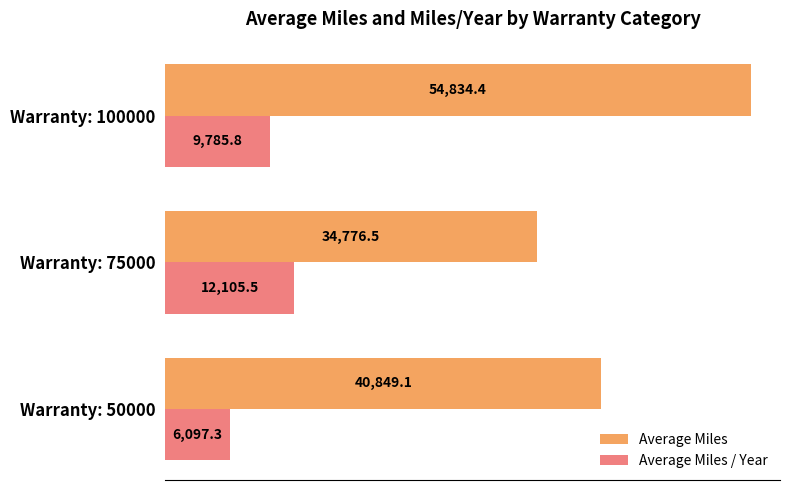

How many data points in Average Miles are above 40849?

2